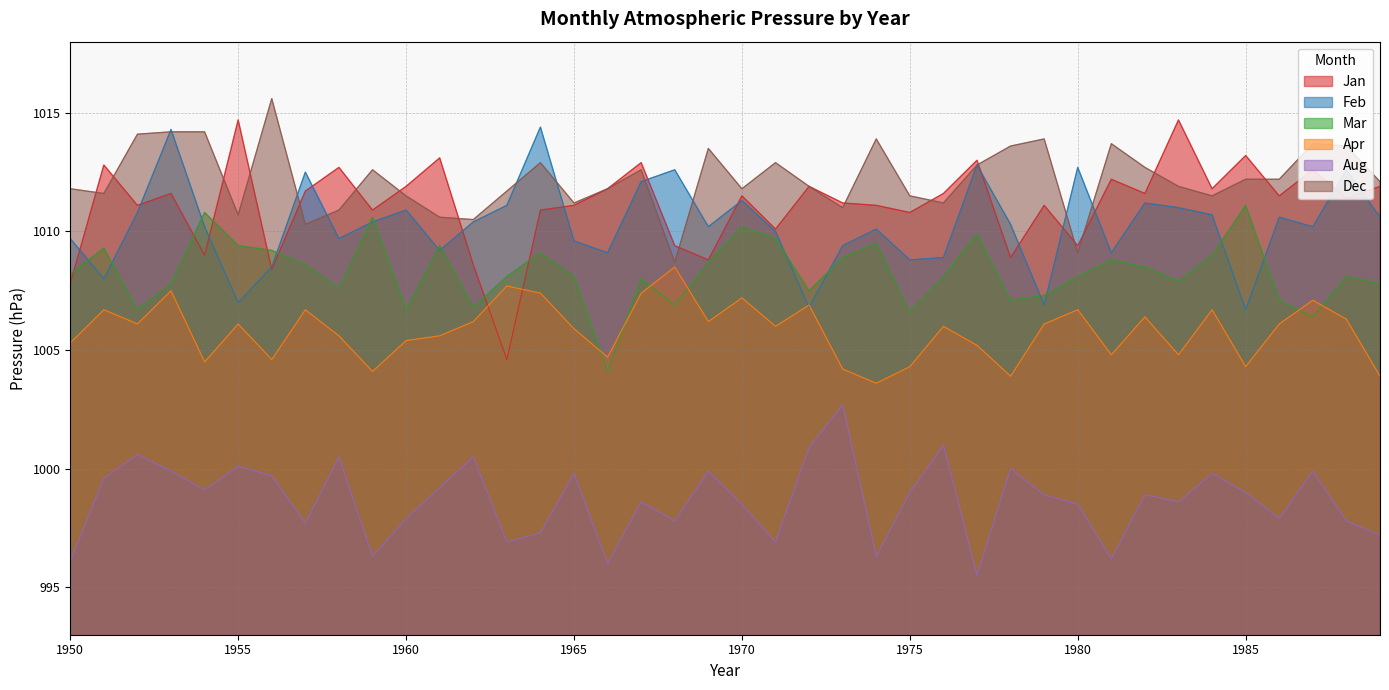

True or false: Apr has a value of 1757.3 at 1989.

False